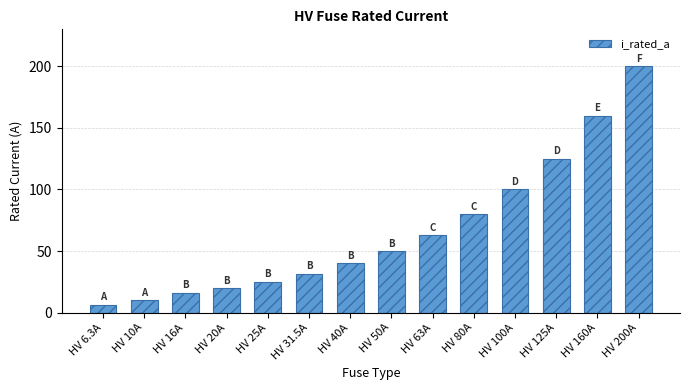

What is the greatest value displayed?

200.0